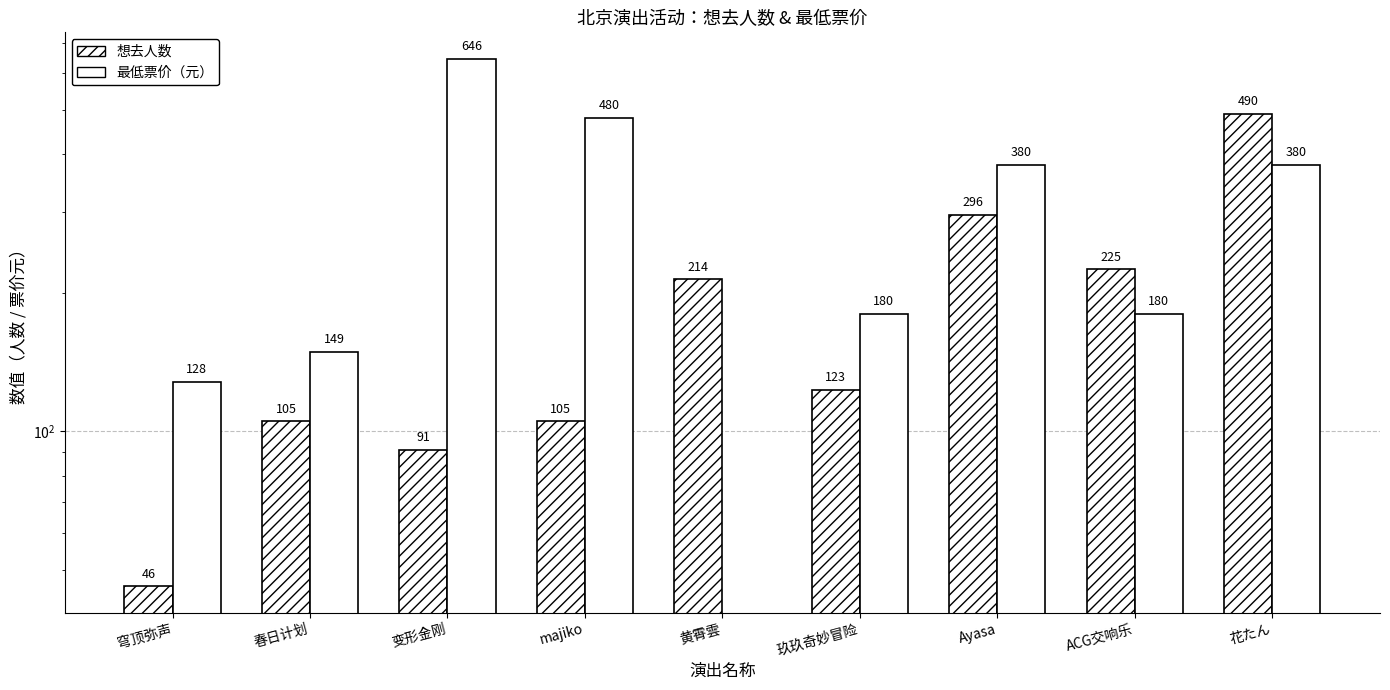

Between 穹顶弥声 and 玖玖奇妙冒险, which is larger?

玖玖奇妙冒险